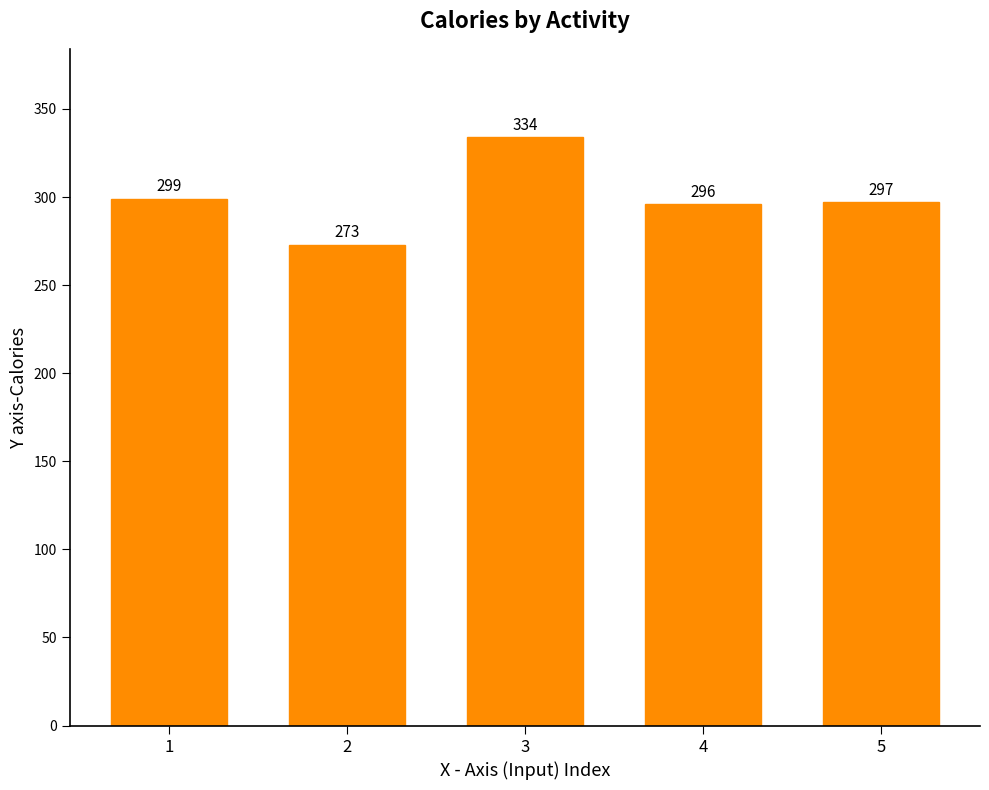

How many bars are there in total?

5